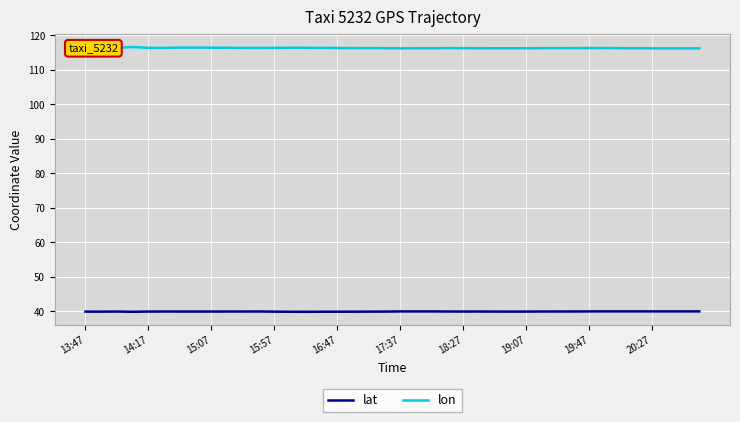

Which series has the largest total across all categories?

lon